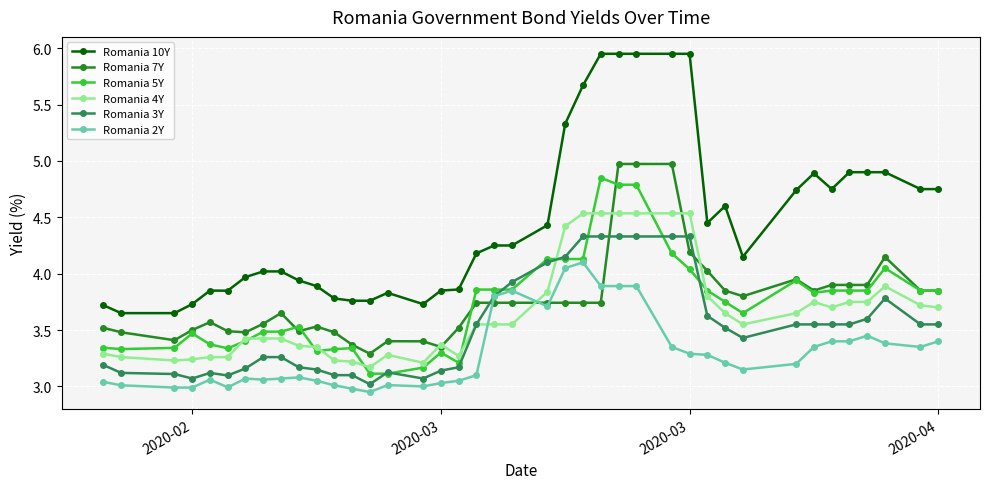

True or false: Romania 10Y and Romania 5Y intersect in this chart.

False